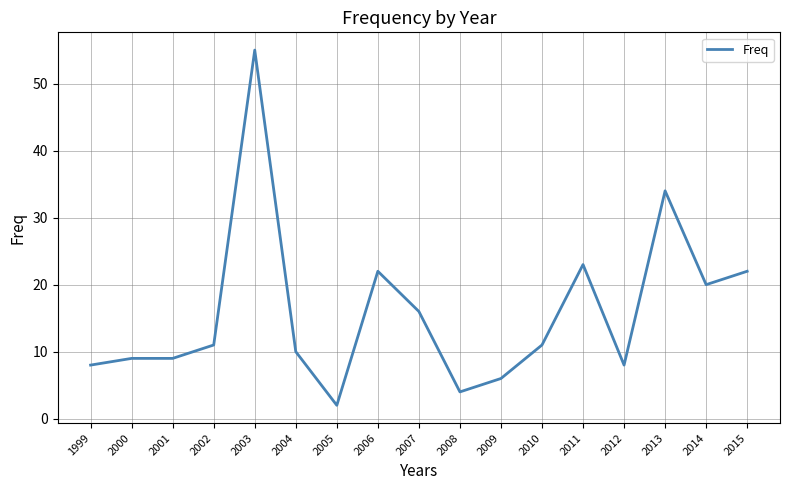

The value at 2012 is 6. True or false?

False